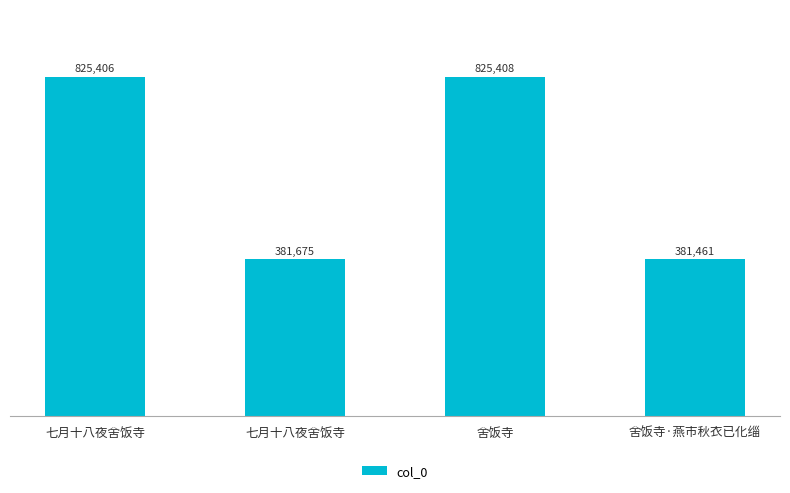

Approximately how many times larger is the value at 舍饭寺·燕市秋衣已化缁 compared to 七月十八夜舍饭寺?

0.5